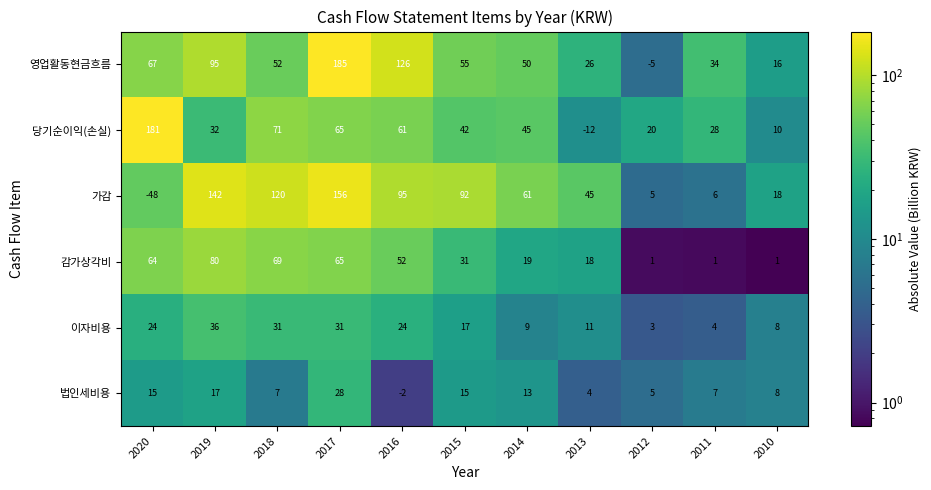

List the series in order of their peak value, highest first.

영업활동현금흐름, 당기순이익(손실), 가감, 감가상각비, 이자비용, 법인세비용